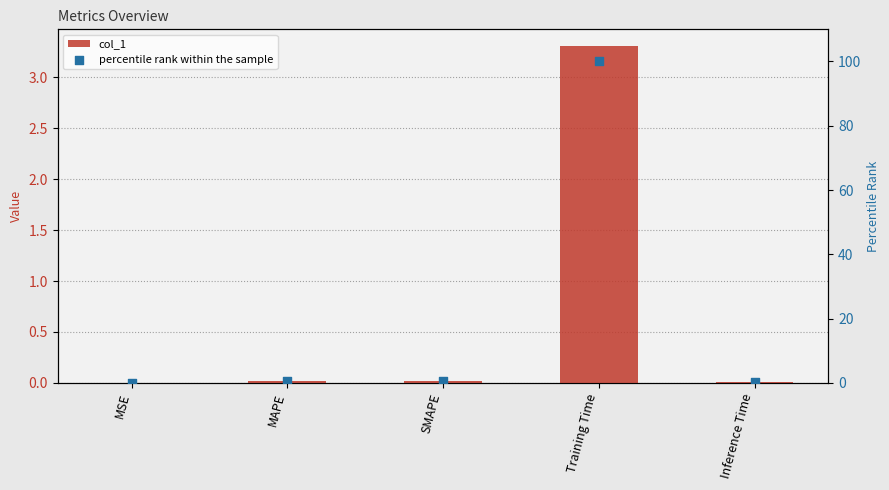

Which series has the largest Y range (max minus min)?

percentile rank within the sample